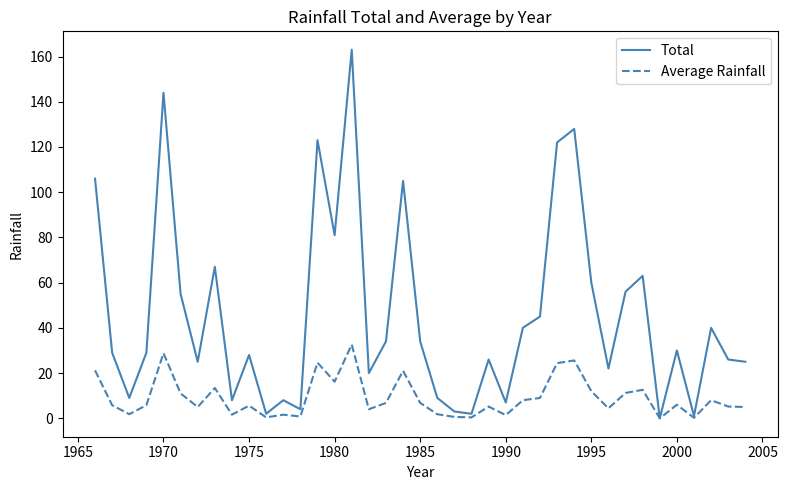

What is the maximum value for Total?

163.0